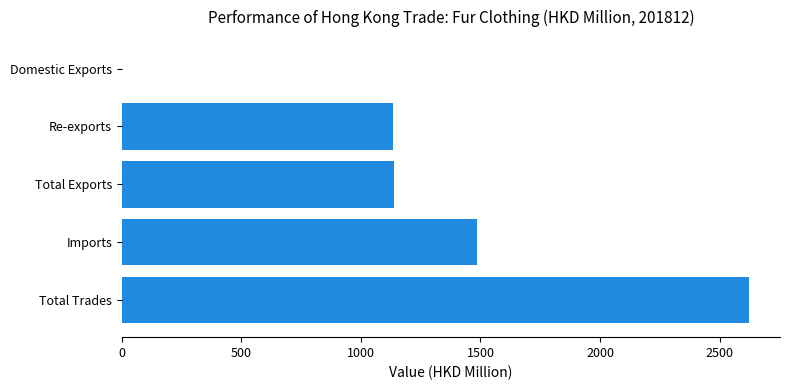

What is the sum of all values?

6381.5